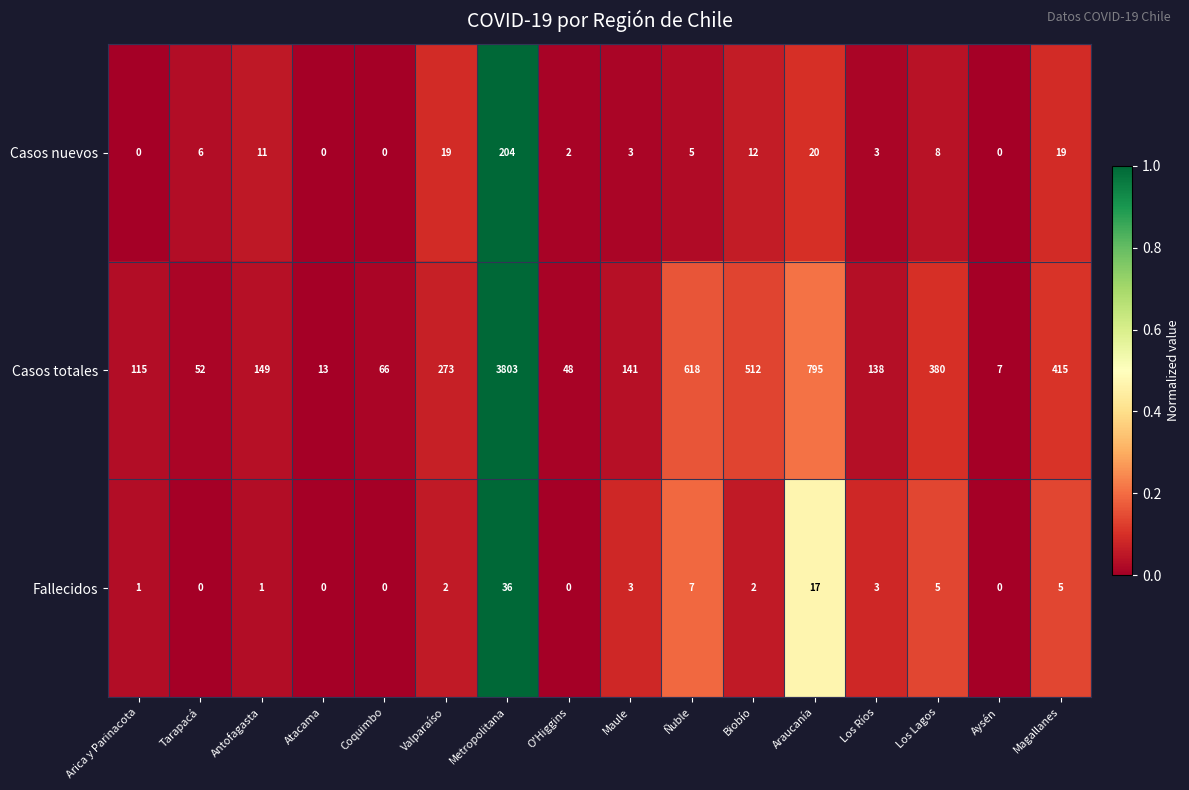

Which series has the largest total across all categories?

Casos totales